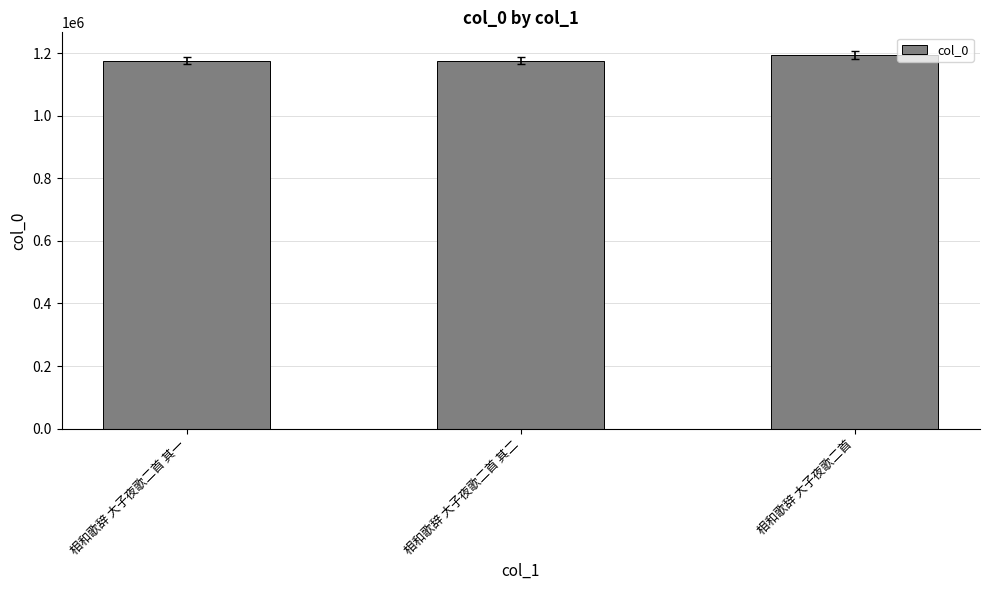

True or false: the data shows 1176637 at 相和歌辞 大子夜歌二首 其一.

True